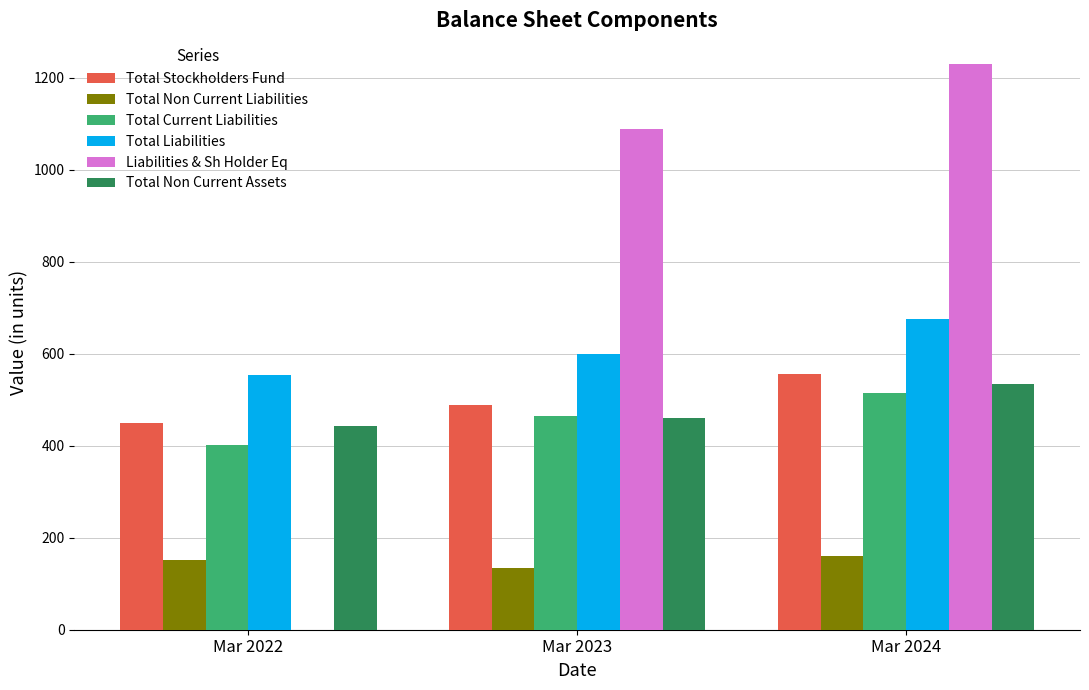

Reading right to left, what are all the values shown in this chart?

Total Stockholders Fund: 555.2	487.9	449.1
Total Non Current Liabilities: 160.2	134.2	152.2
Total Current Liabilities: 514.8	465.5	401.1
Total Liabilities: 675.0	599.7	553.3
Liabilities & Sh Holder Eq: 1230.2	1087.6	0.0
Total Non Current Assets: 533.4	459.1	442.0